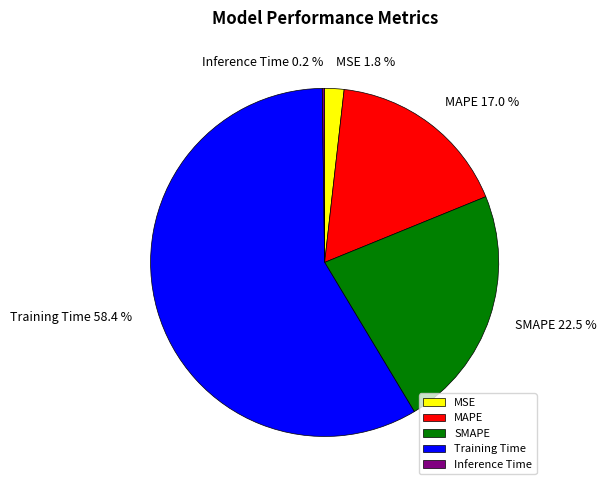

Does any single category account for the majority?

Yes